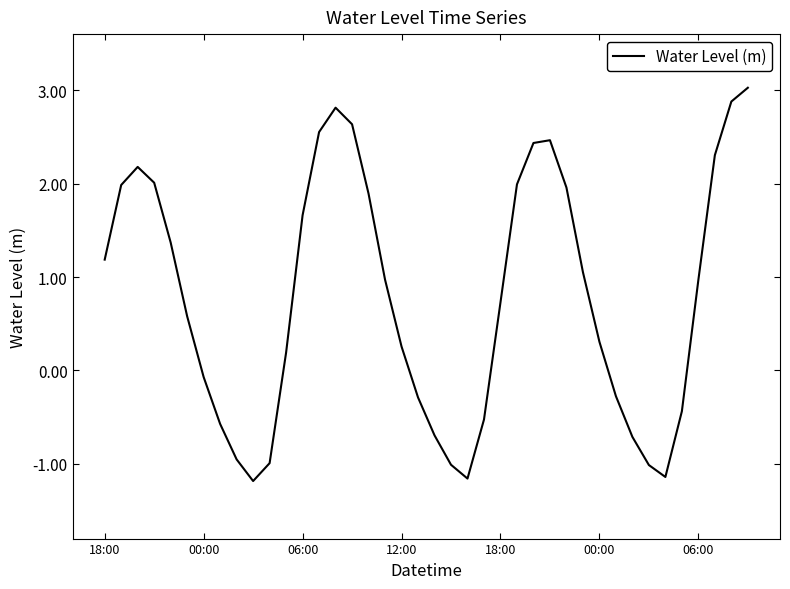

How many distinct data groups are displayed?

1